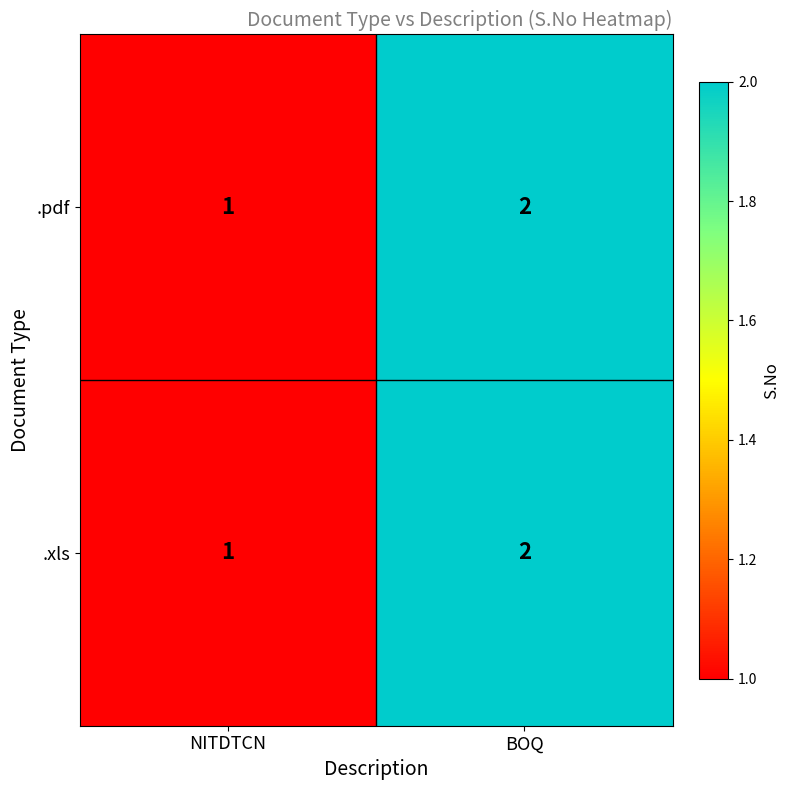

Reading left to right, transcribe all the data shown in this chart.

.pdf: 1	2
.xls: 1	2